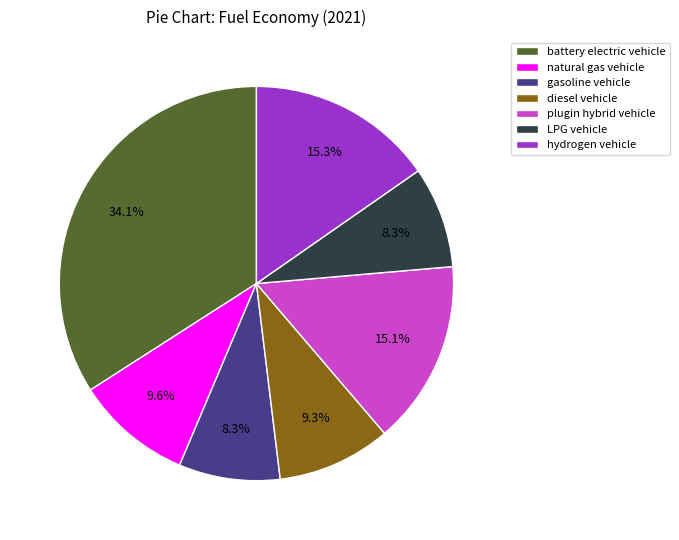

The LPG vehicle slice represents 8% of the pie. True or false?

True